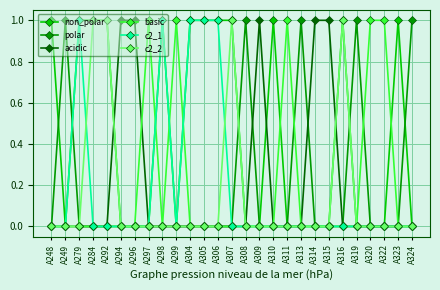

Is this an area chart (filled region under the line)?

No